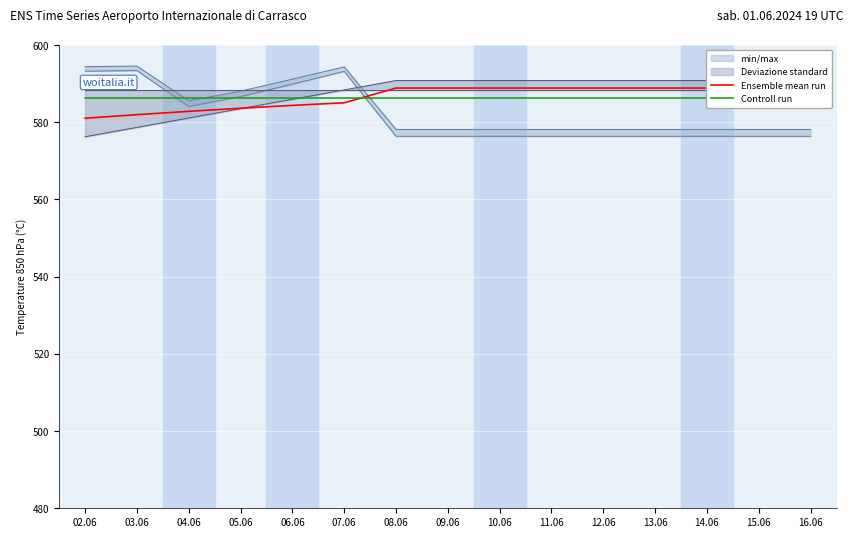

Is this an area chart (filled region under the line)?

No